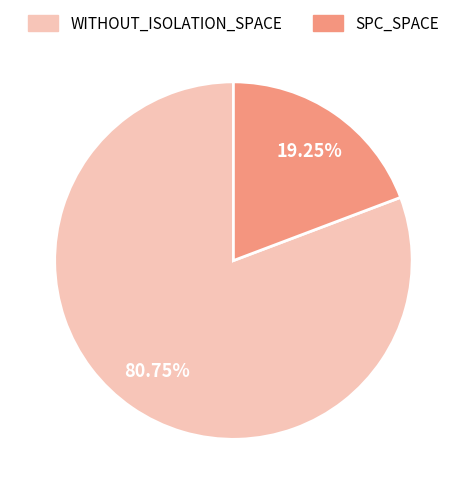

Does any single category account for the majority?

Yes